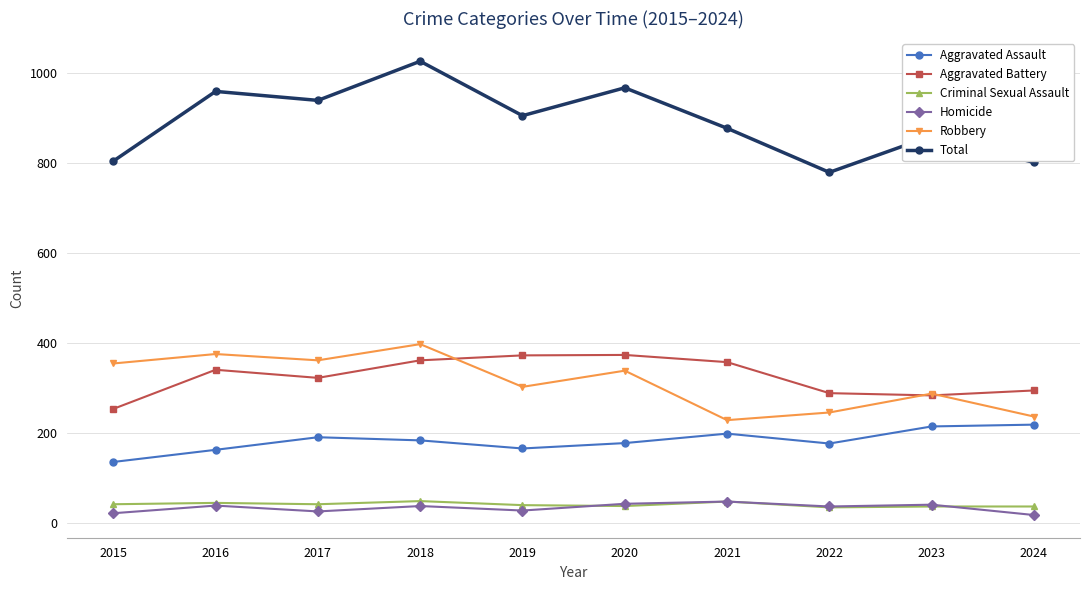

Which series has the largest range (max minus min)?

Total